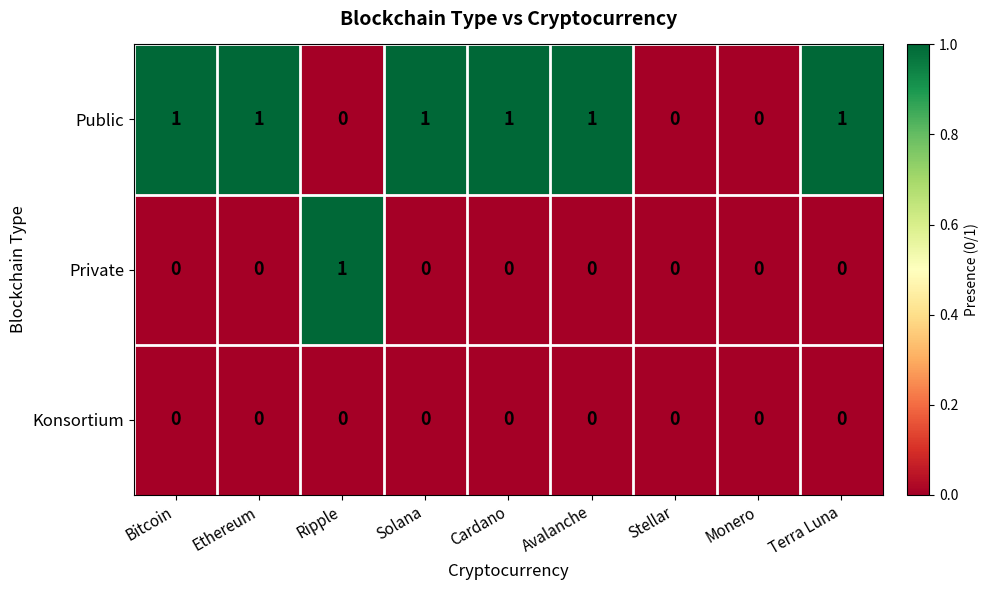

List the series in order of their overall mean, highest first.

Public, Private, Konsortium